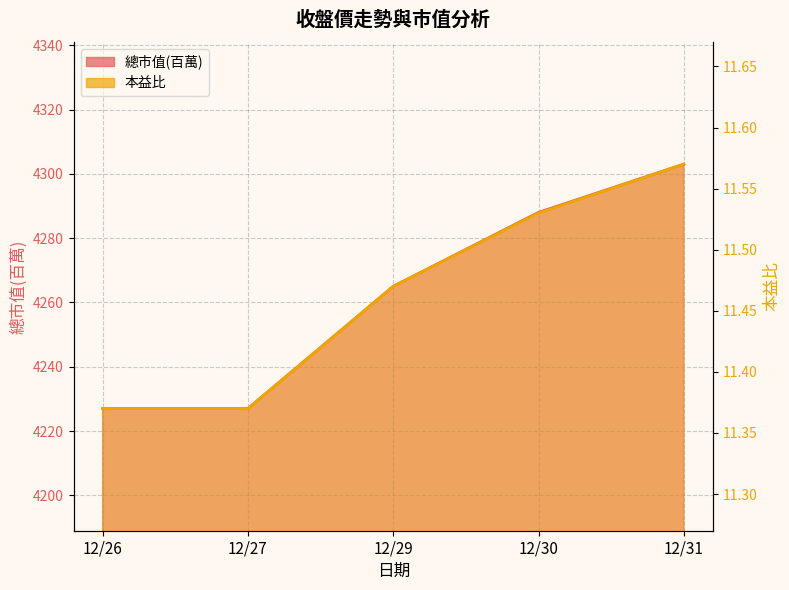

Is the value of 總市值(百萬) at 12/30 greater than the value of 本益比 at 12/29?

Yes